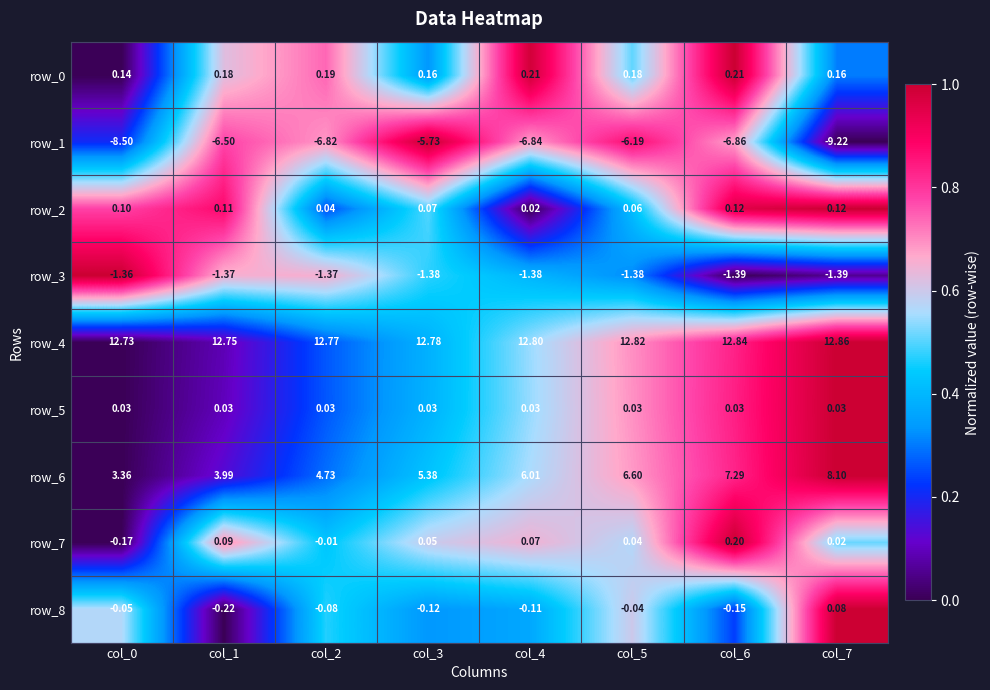

Is the value of row_4 at col_1 greater than the value of row_0 at col_5?

Yes